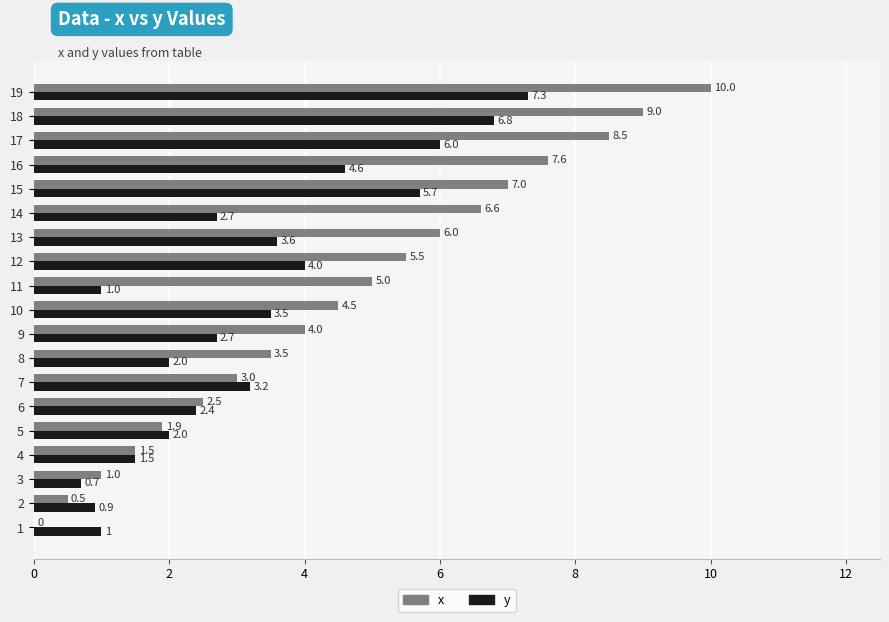

Is it true that y equals 1.5 at 2?

False